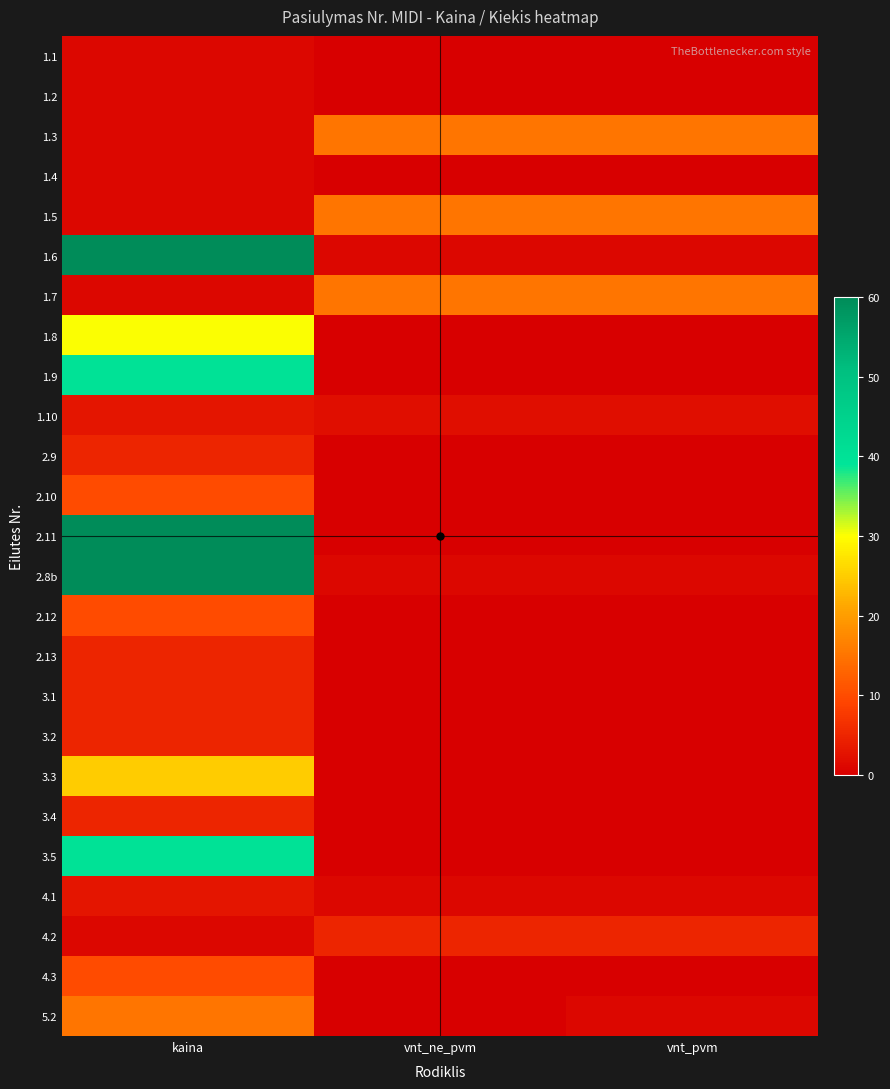

Which series changed the most between kaina and vnt_pvm?

2.11